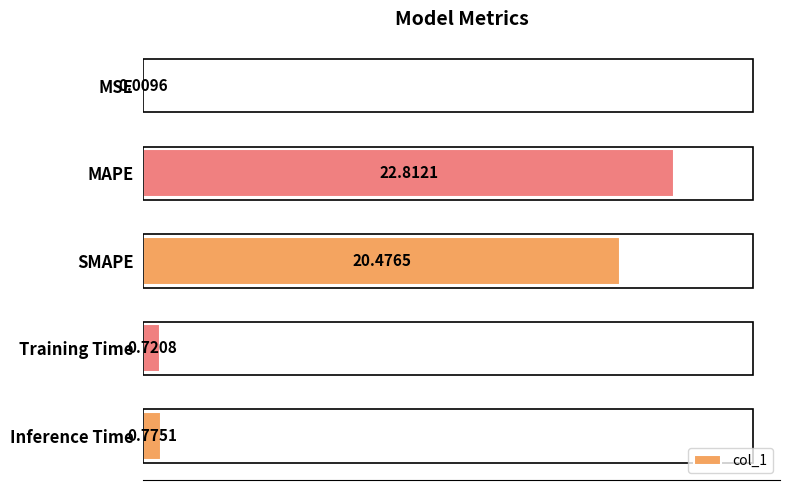

Between Training Time and MAPE, which is larger?

MAPE